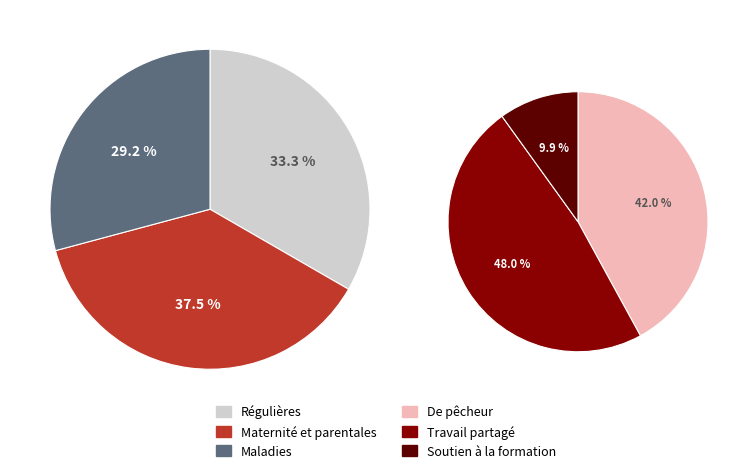

What is the ratio of the value at 2 to the value at 1?

0.8